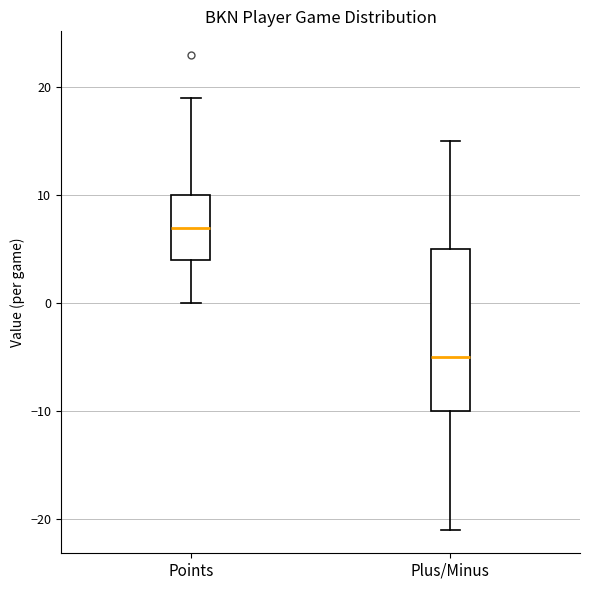

Reading left to right, transcribe this box plot: for each box, give where its median line is, the range the box spans, and where its two whiskers end, as read against the y-axis. The values are not printed on the chart, so give them approximately, as read against the axis.

Points: median 7, box 4 to 10, whiskers 0 to 19
Plus/Minus: median -5, box -10 to 5, whiskers -21 to 15